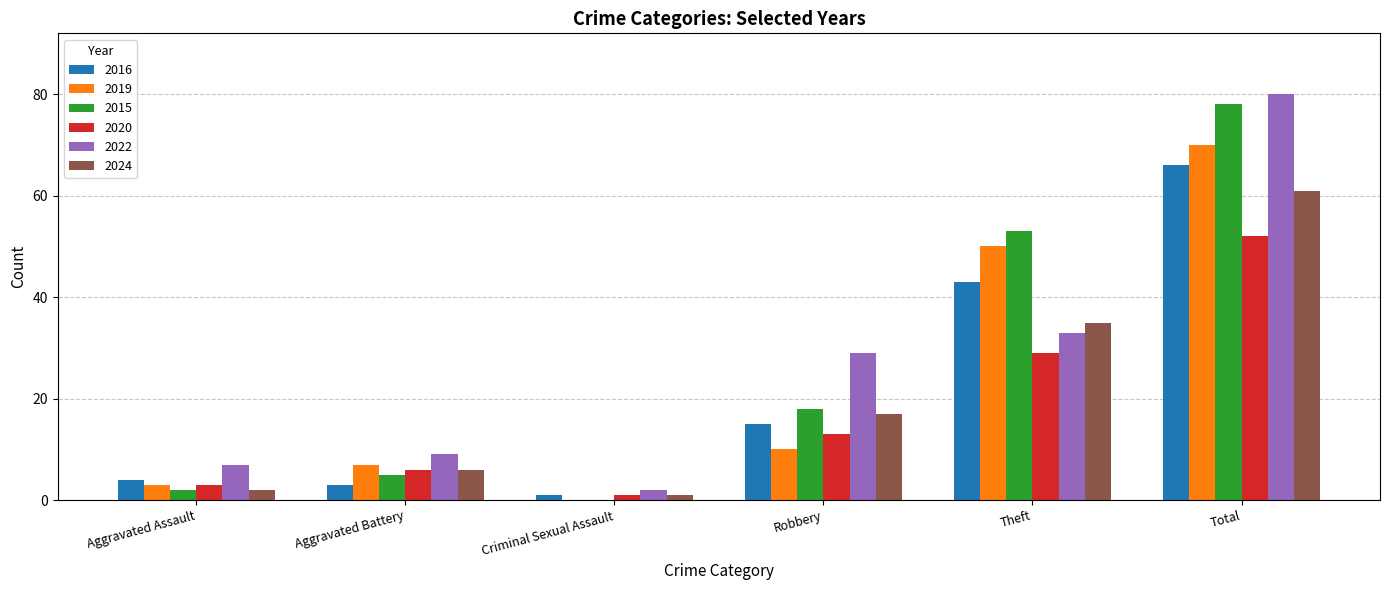

What is the greatest value displayed?

80